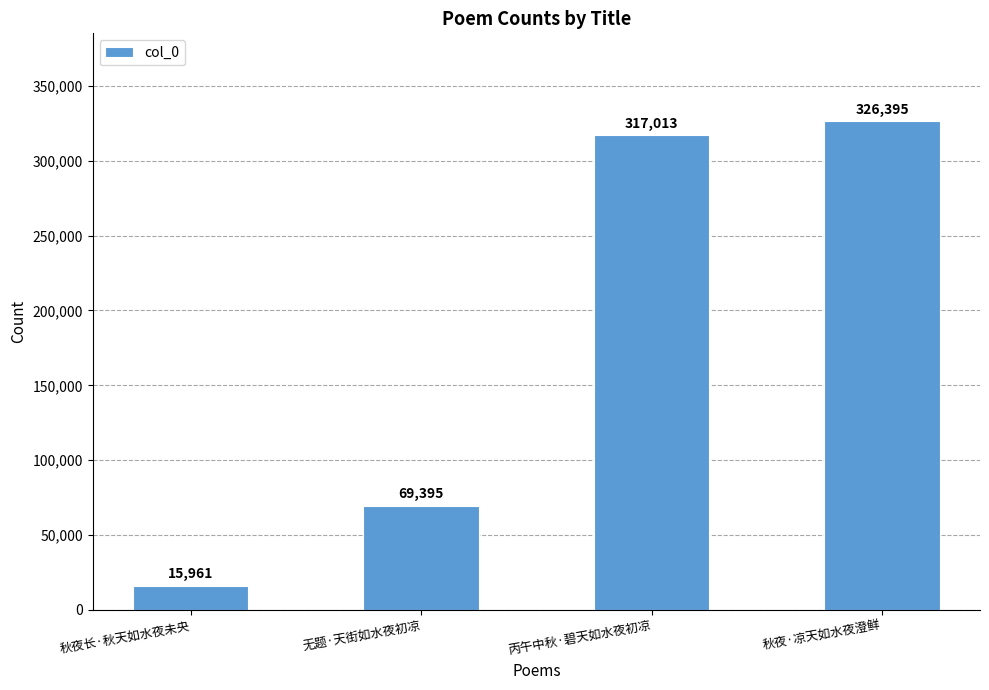

The chart shows a value of 34404 at 无题·天街如水夜初凉. True or false?

False